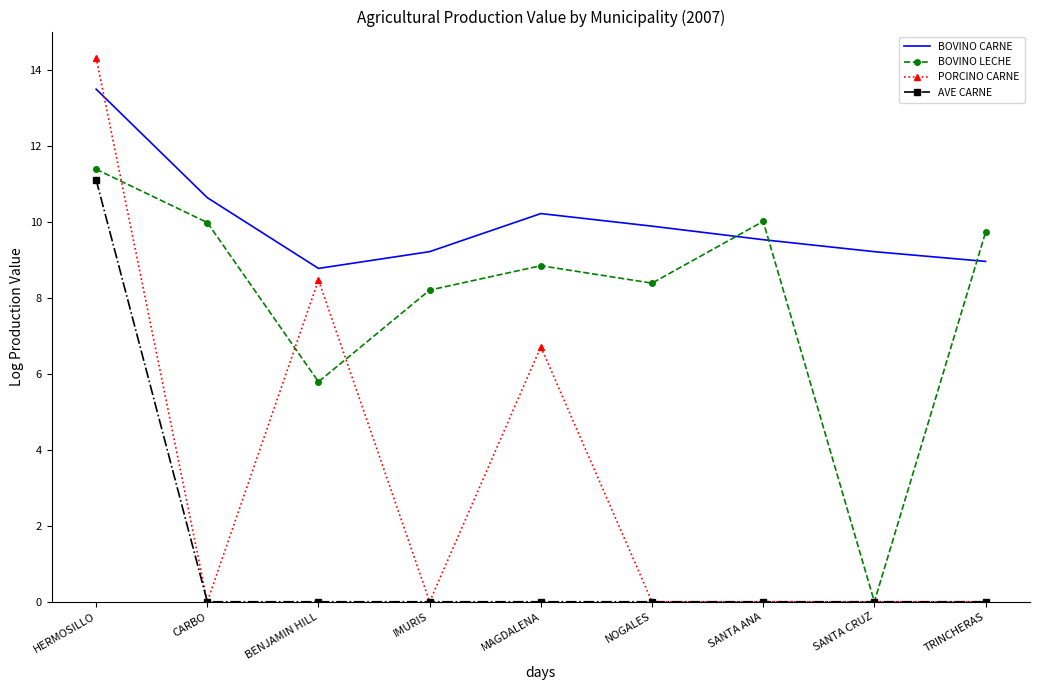

What is the difference between the maximum and minimum values in the AVE CARNE series?

11.1